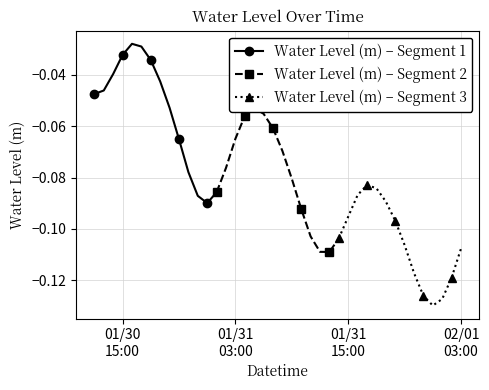

The Water Level (m) – Segment 2 series shows -0.0 at 4. True or false?

False